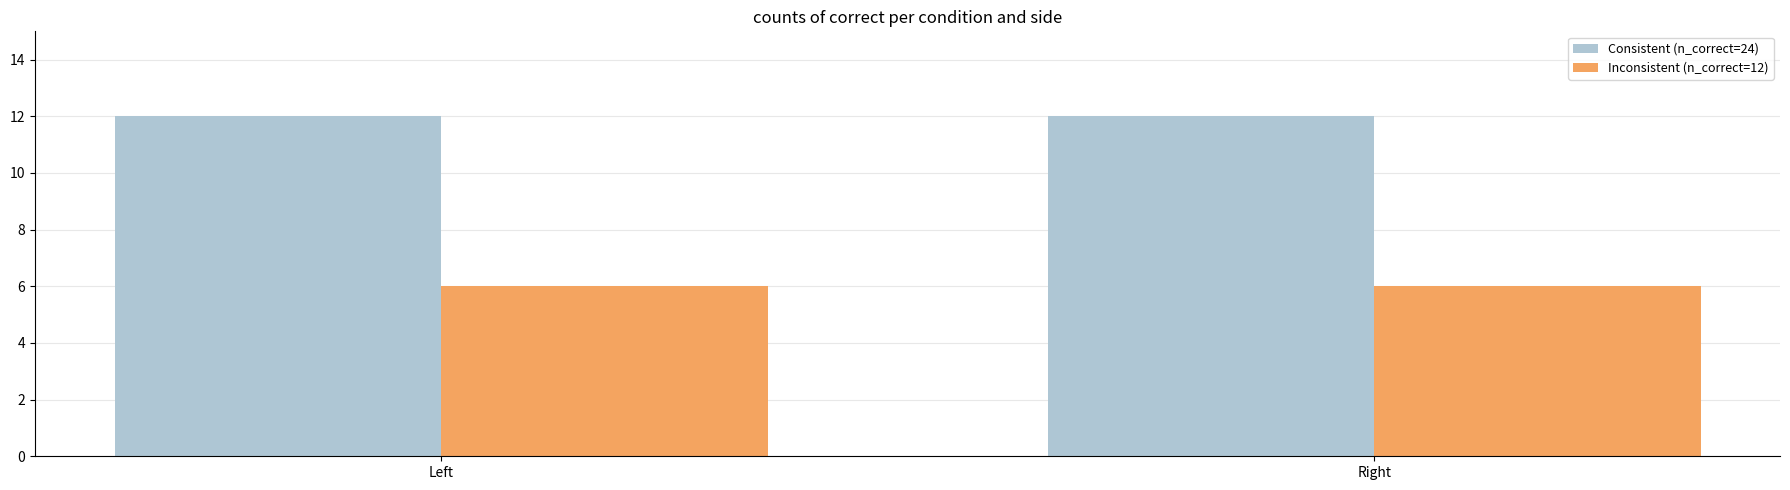

Is it true that Inconsistent (n_correct=12) equals 3 at Left?

False